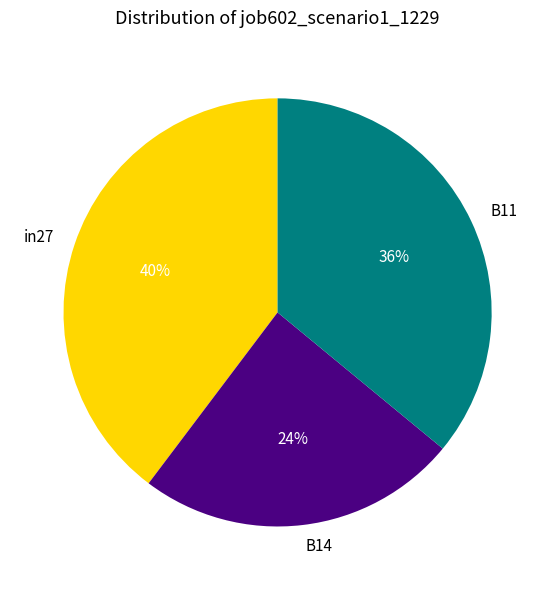

Is the sum of B14 and in27 greater than half?

Yes